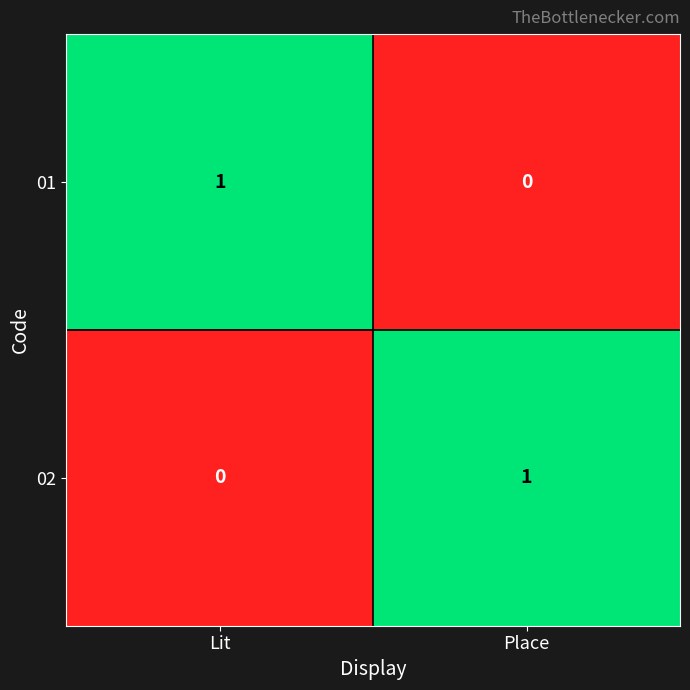

Reading left to right, transcribe all the data shown in this chart.

01: Lit=1	Place=0
02: Lit=0	Place=1